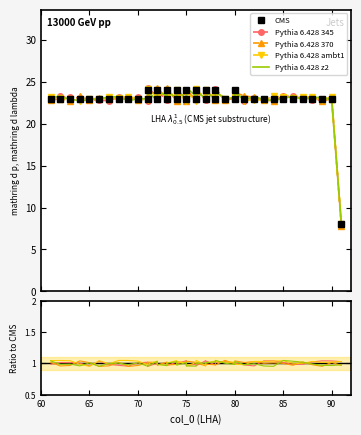

What is the average value?

23